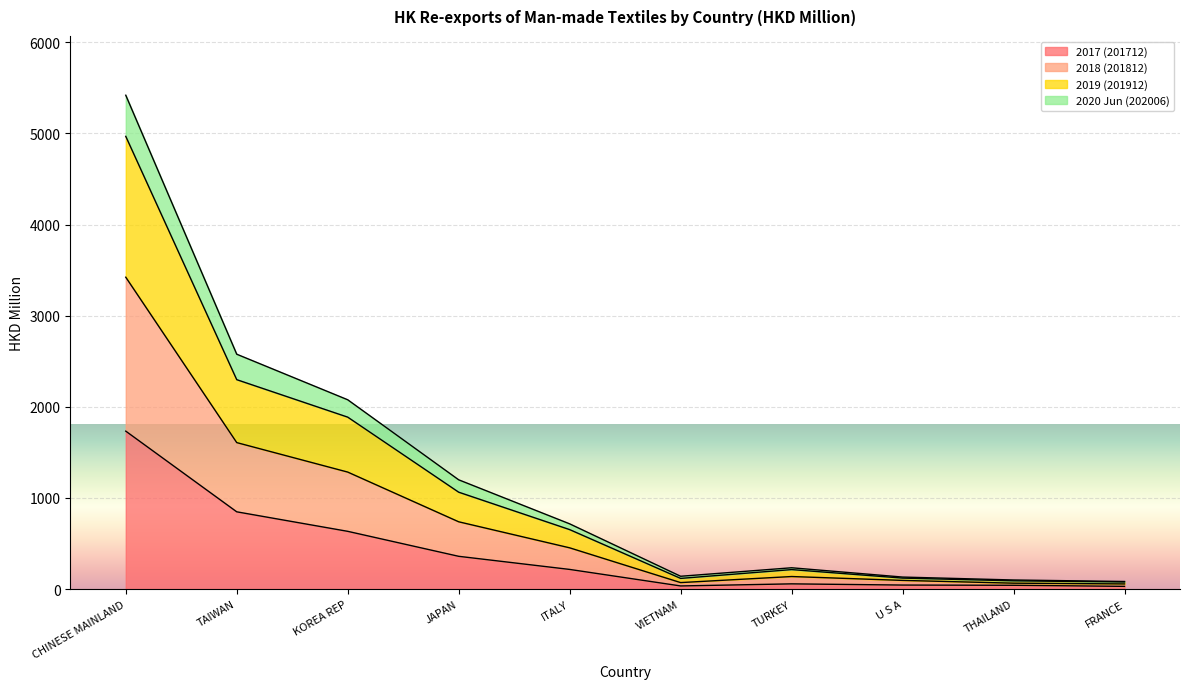

At which category is the sum across all series the highest?

CHINESE MAINLAND